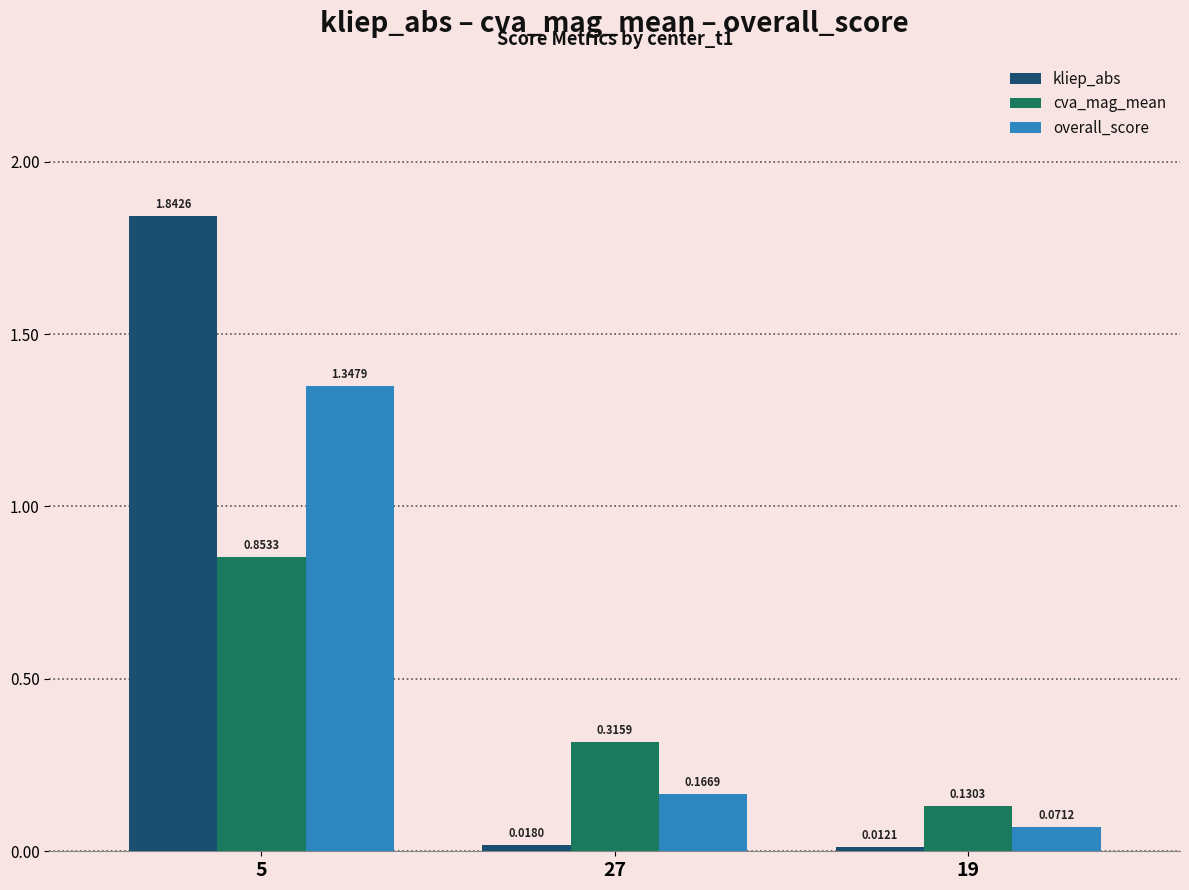

How many bars are there in each group?

3